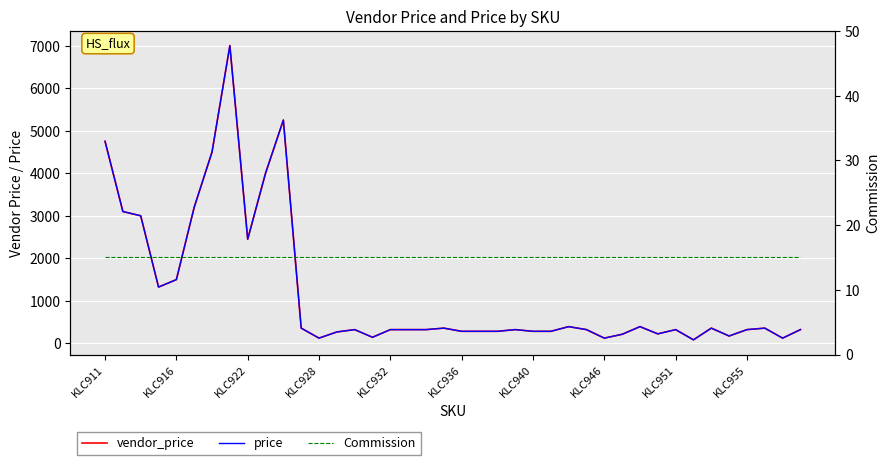

Which series has the widest spread of values?

vendor_price